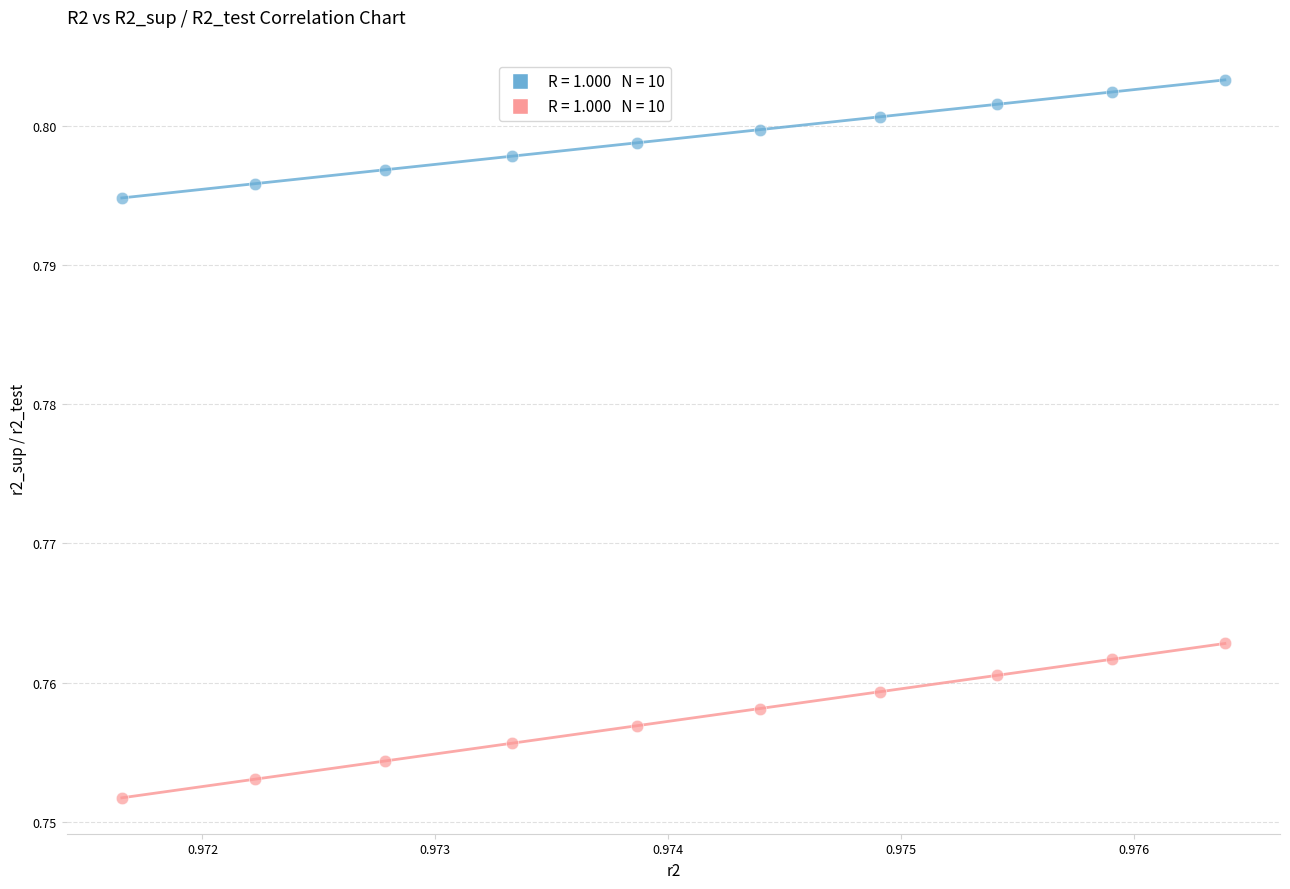

Count the number of points in this scatter plot.

20